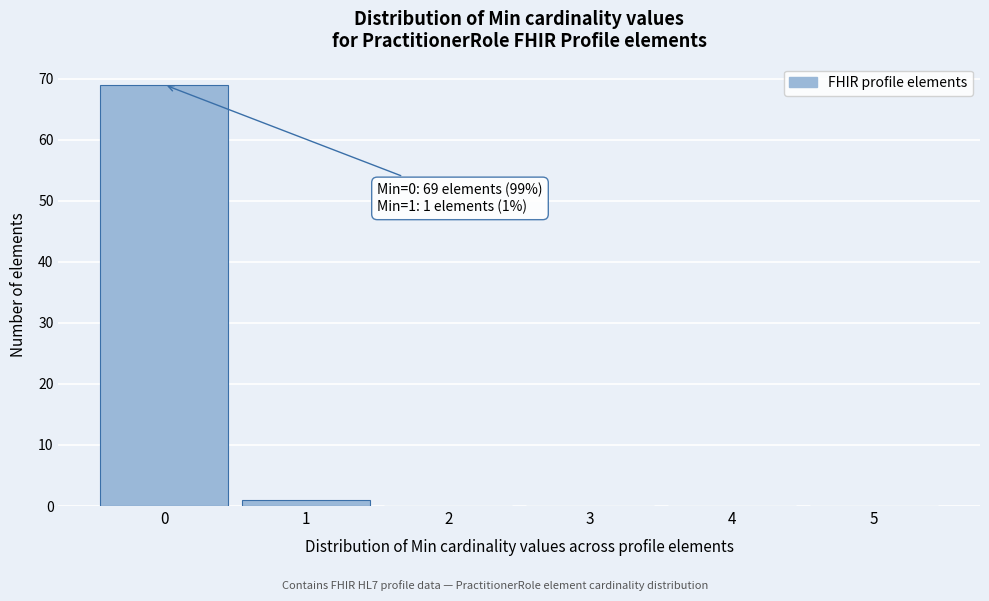

Which range on the x-axis has the tallest bar?

-0.5 to 0.5